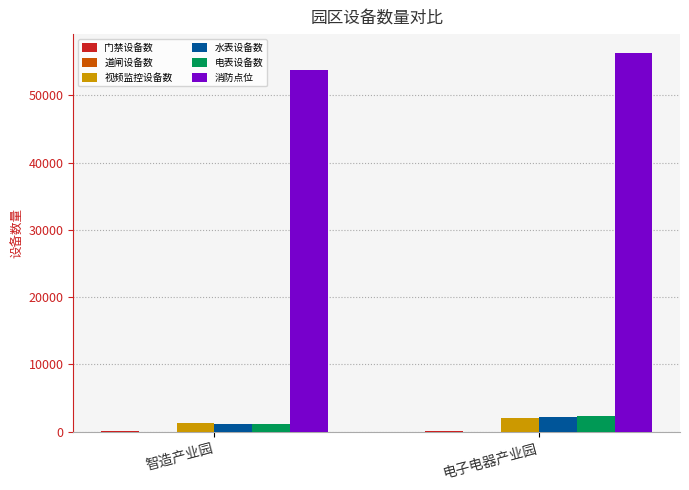

The value of 消防点位 at 智造产业园 is 30259. True or false?

False